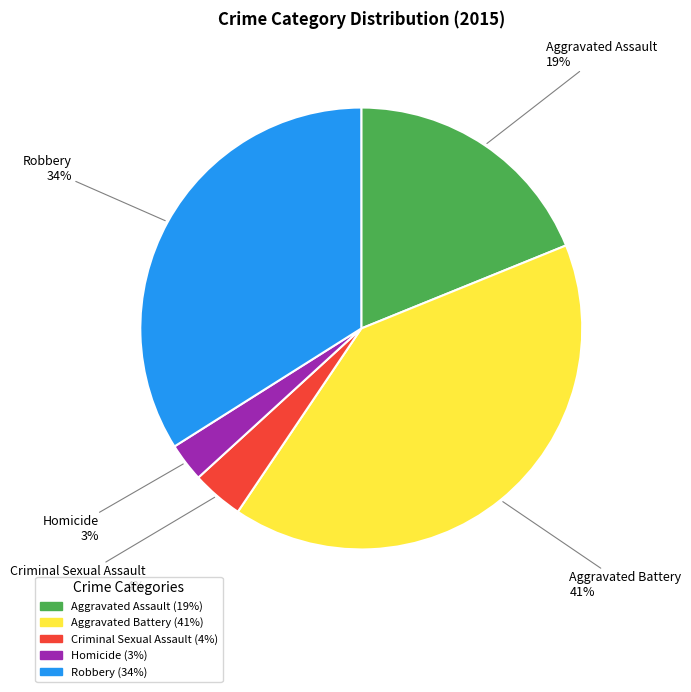

Rank the categories by value from lowest to highest.

Homicide, Criminal Sexual Assault, Aggravated Assault, Robbery, Aggravated Battery